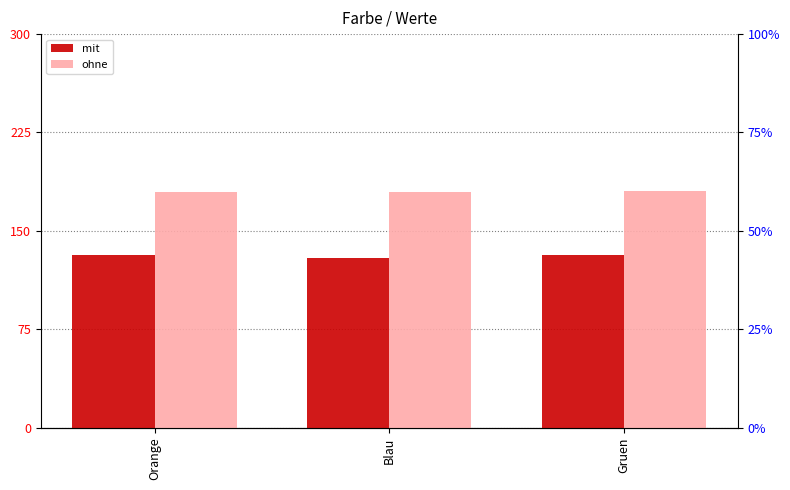

What is the value of the ohne bar at the 3rd from the left?

180.1